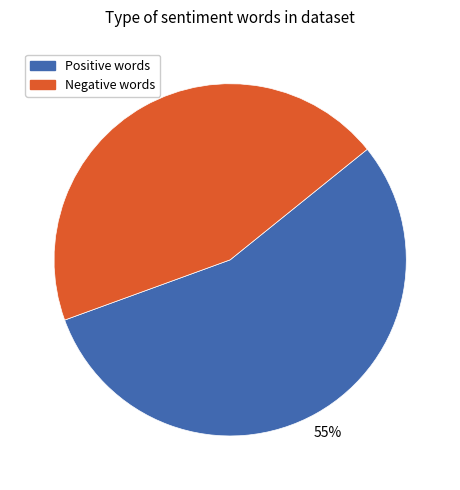

Rank the categories by value from lowest to highest.

Negative words, Positive words